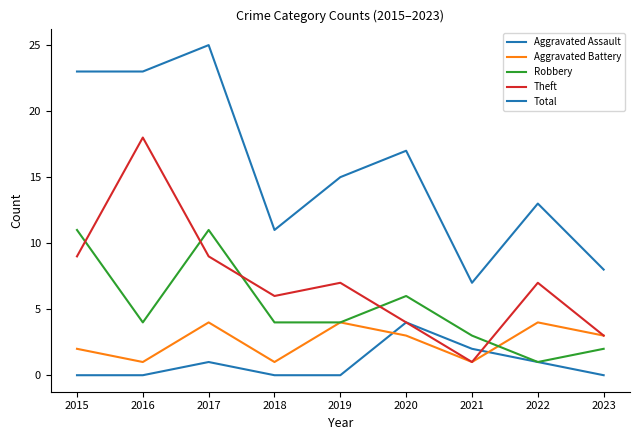

How many lines are shown in the chart?

5